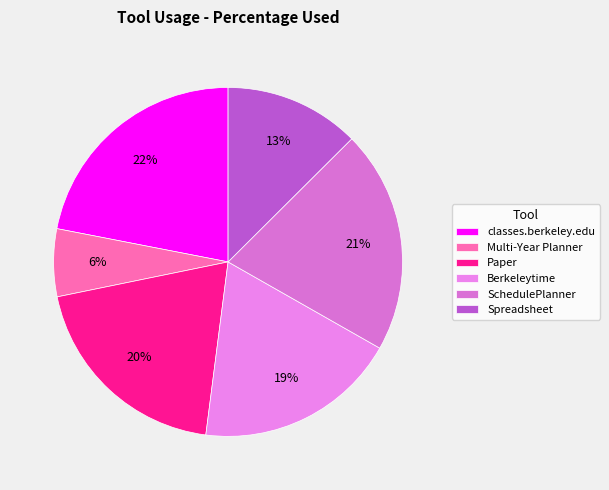

To the nearest percent, what is the difference between the Paper and classes.berkeley.edu slice percentages?

2%